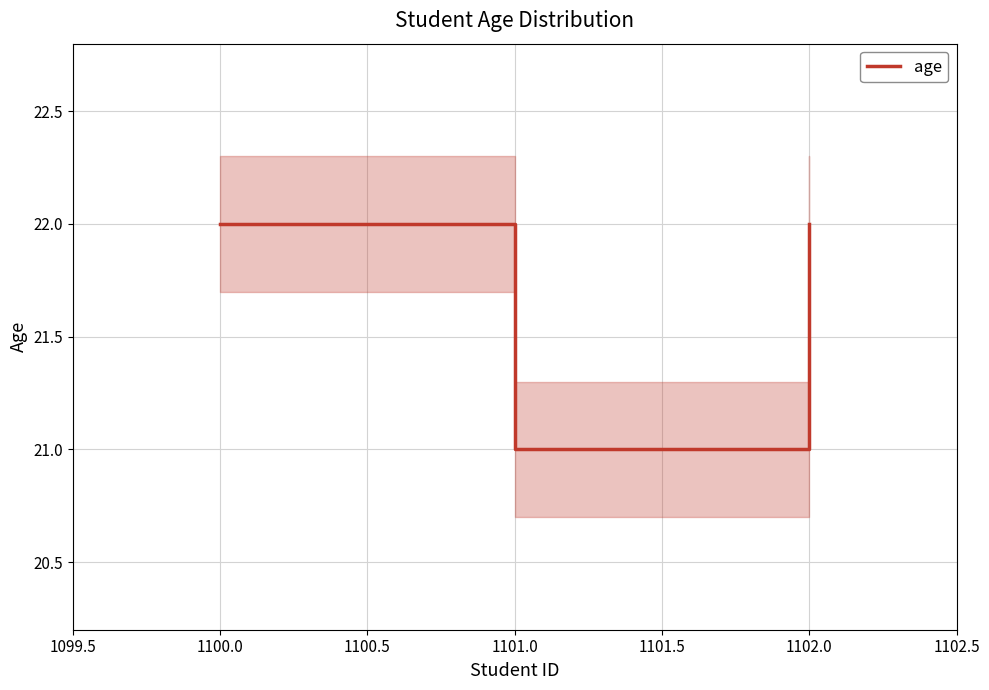

At which label does age reach its minimum?

1101.0